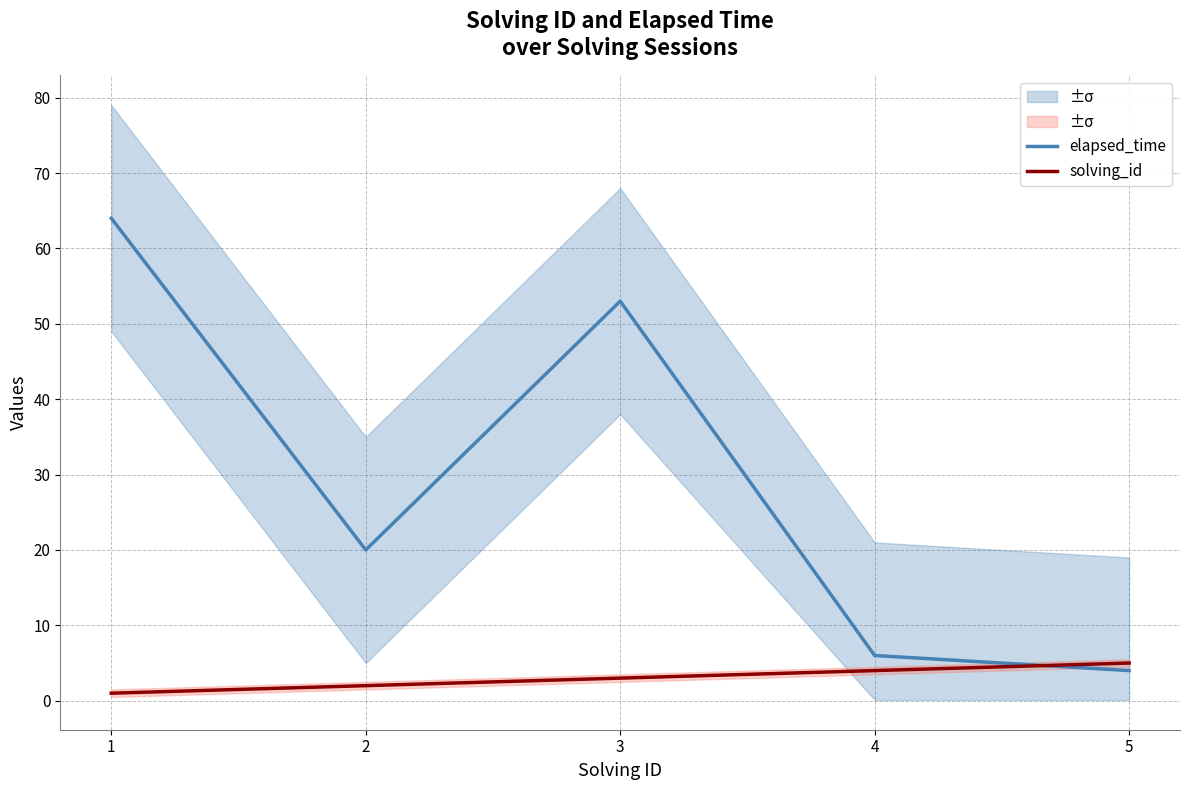

Is it true that solving_id equals 2 at 2?

True